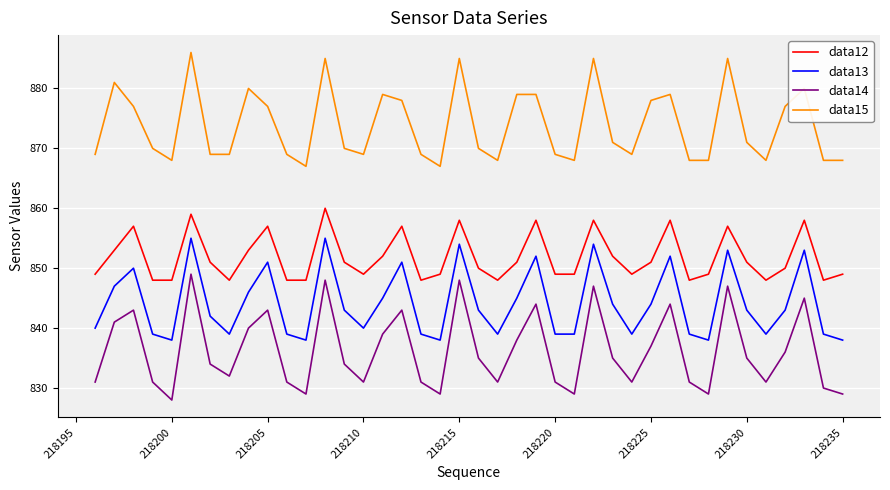

What is the difference between the maximum and minimum values in the data13 series?

17